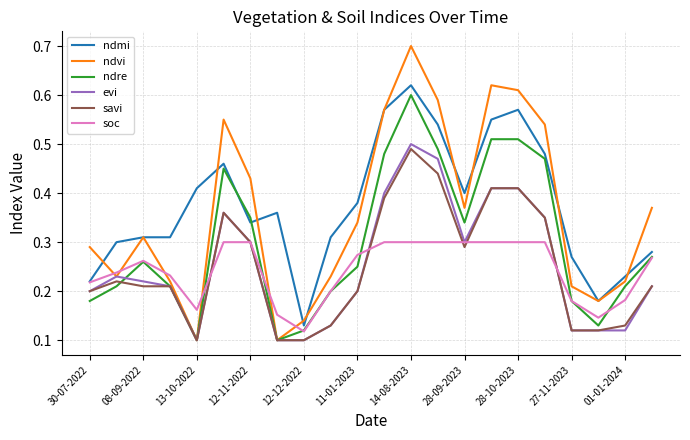

Which series has the largest total across all categories?

ndmi